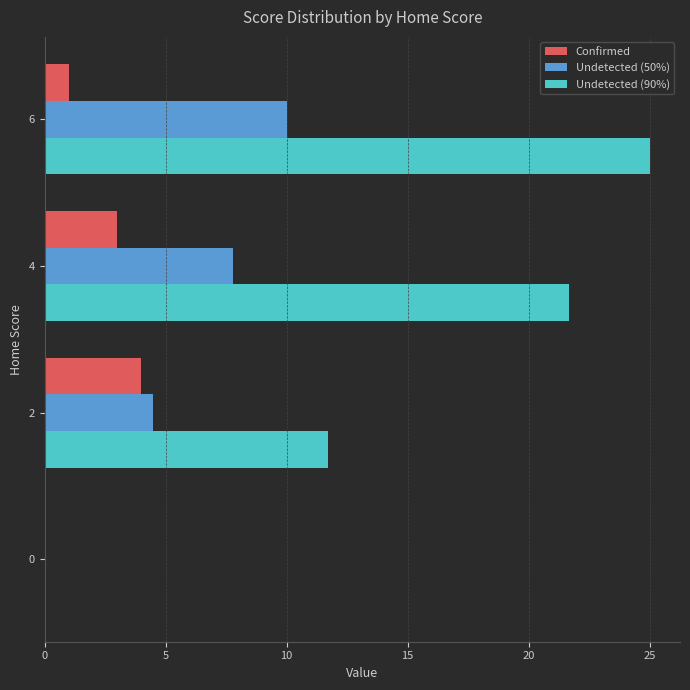

The value of Undetected (90%) at 6 is 25.0. True or false?

True